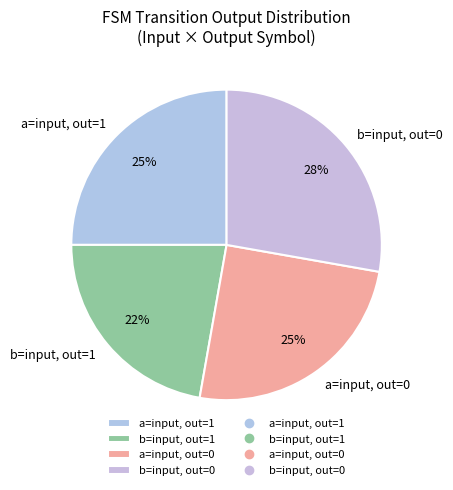

Approximately how many times larger is the value at b=input, out=0 compared to a=input, out=0?

1.1